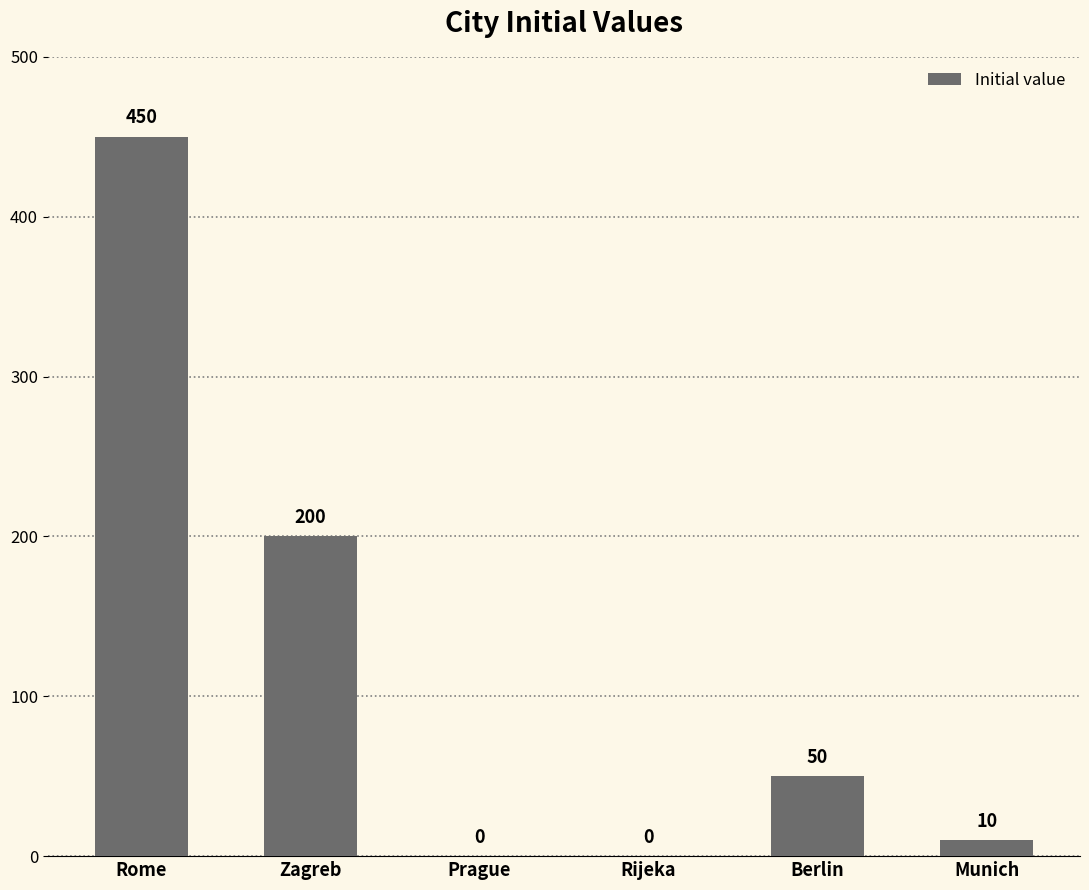

Where does the data first go above 50?

Rome